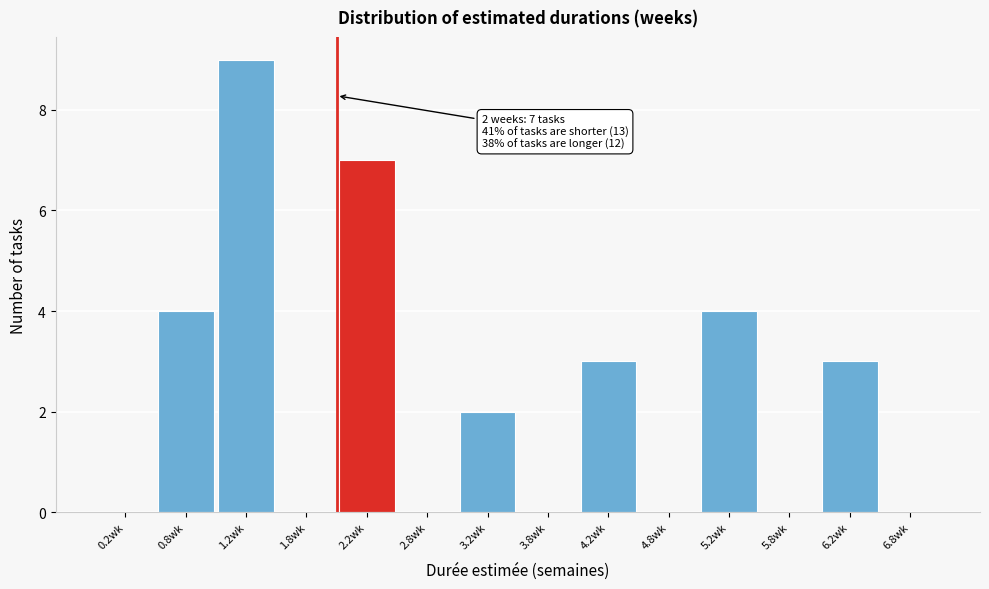

Over which range of the x-axis is the bar tallest?

1.0 to 1.5